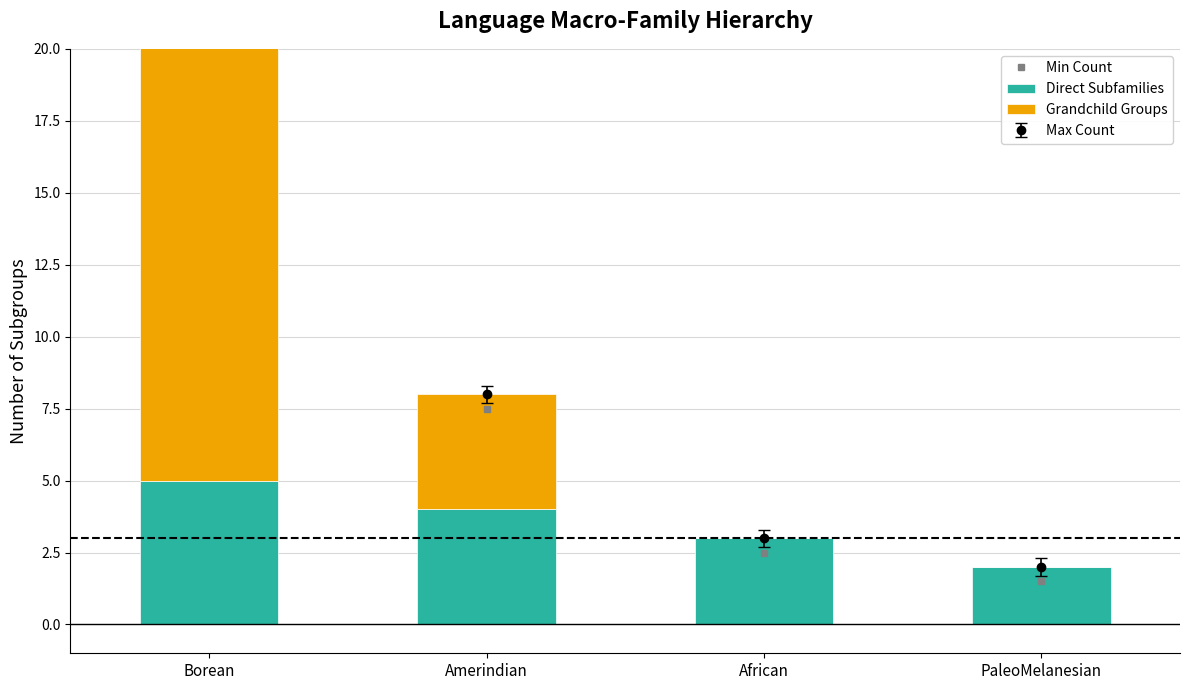

Reading left to right, list all the values displayed in this chart.

Direct Subfamilies: Borean=5	Amerindian=4	African=3	PaleoMelanesian=2
Grandchild Groups: Borean=16	Amerindian=4	African=0	PaleoMelanesian=0